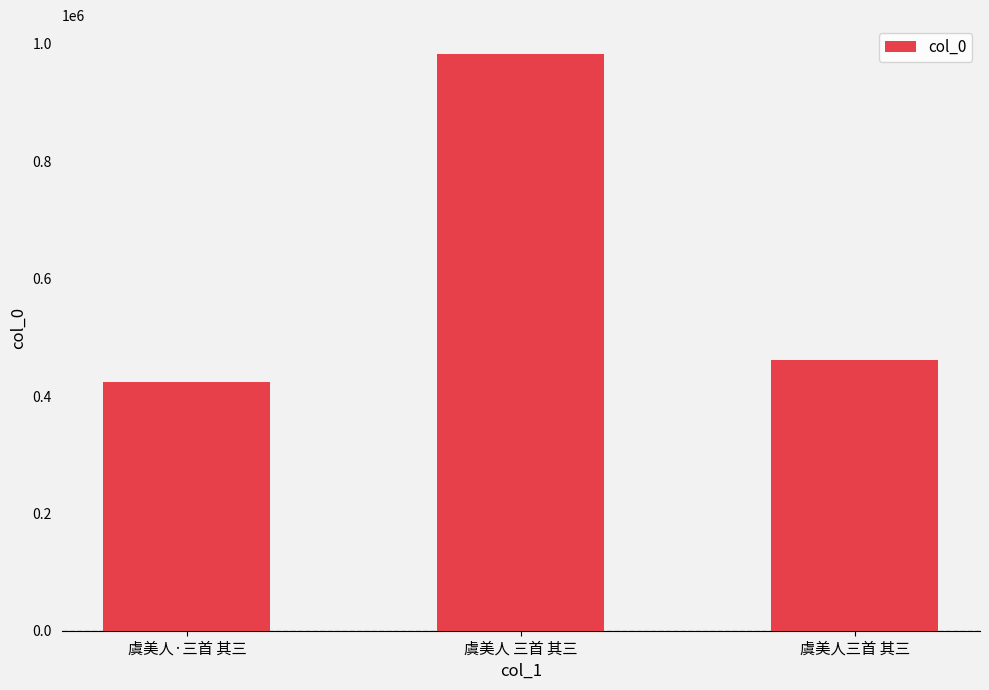

Count the number of data series in this chart.

1